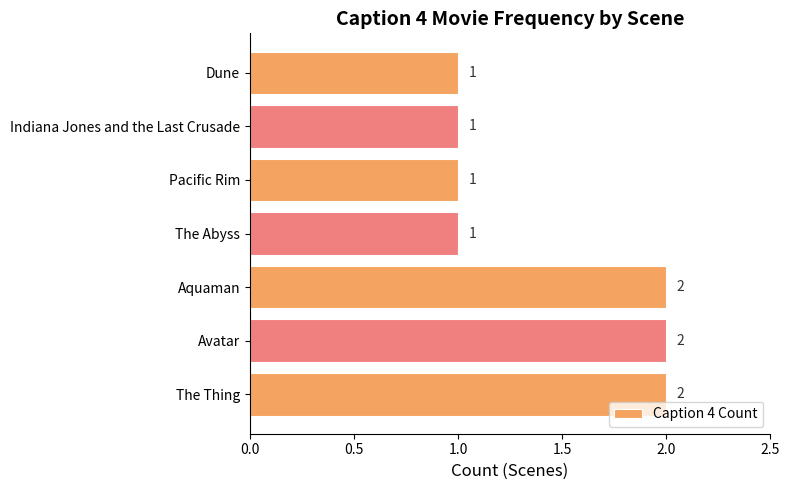

Count the number of categories in the chart.

7